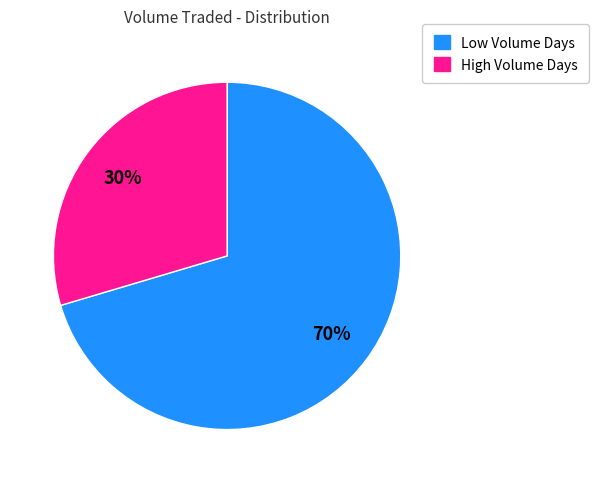

How many segments does this pie chart have?

2